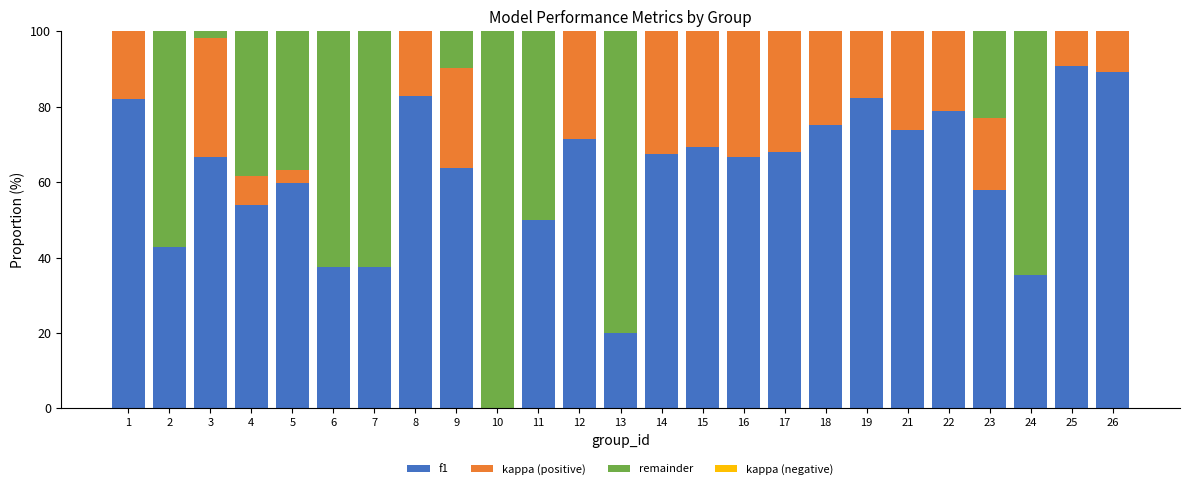

Which series changed the most between 1 and 19?

kappa (positive)